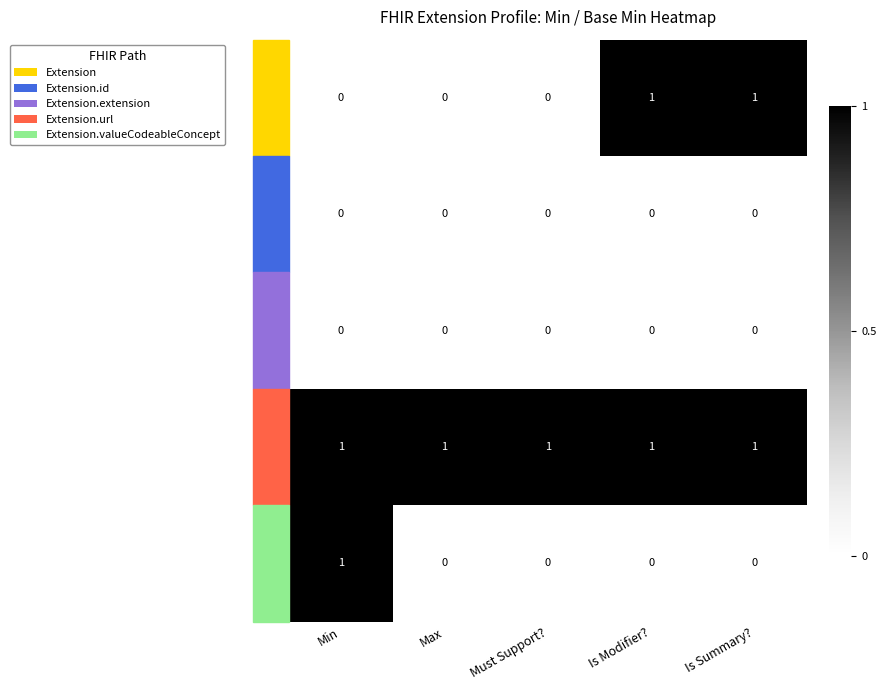

At how many categories does at least one series exceed 0?

5